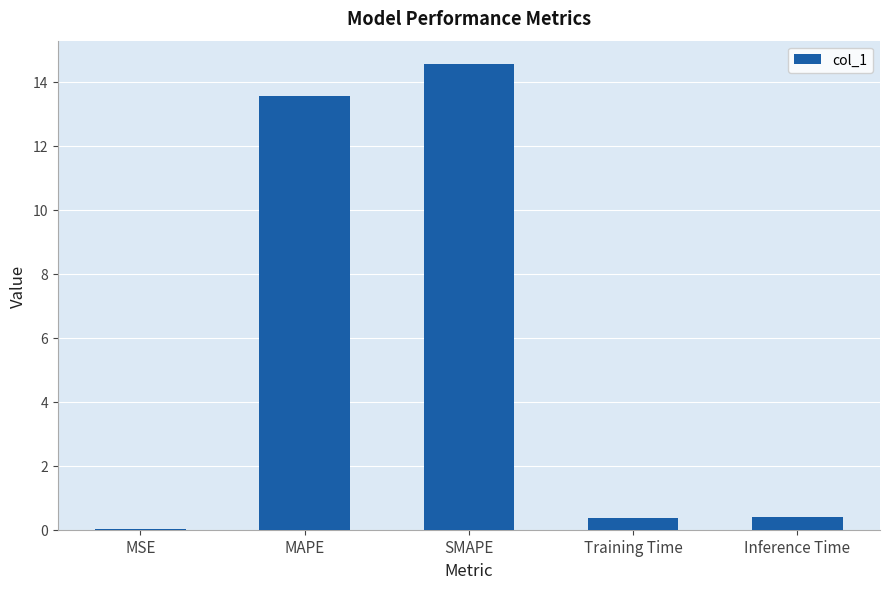

Which has a higher value, Training Time or MAPE?

MAPE